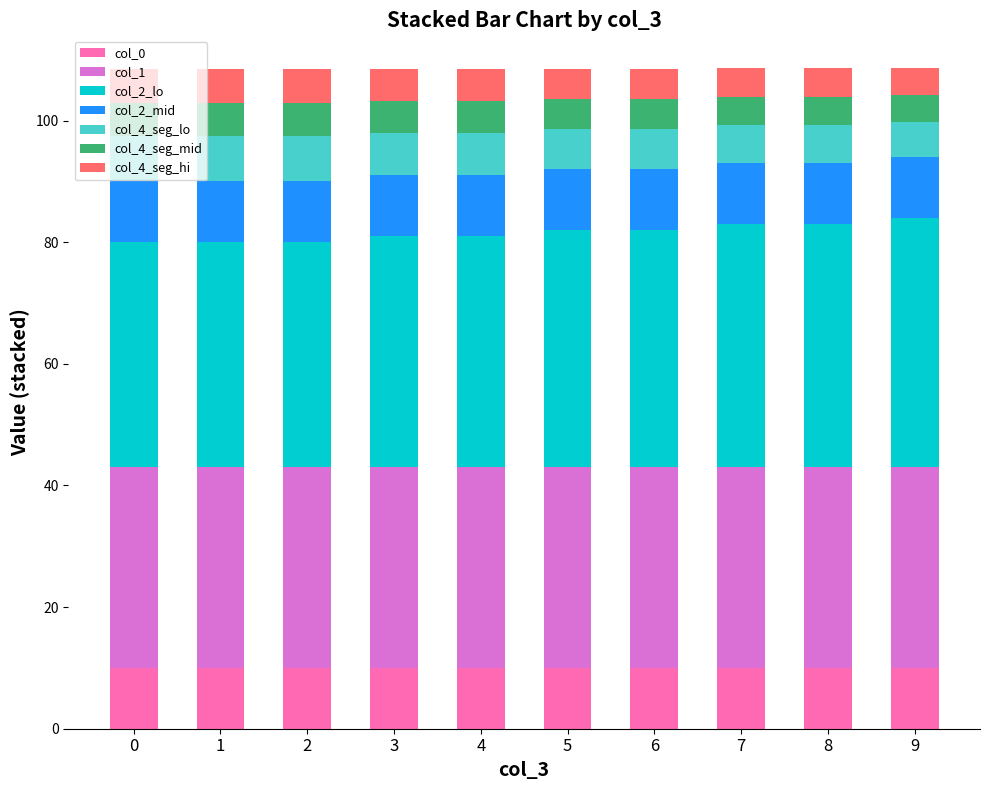

Count the number of data series in this chart.

7